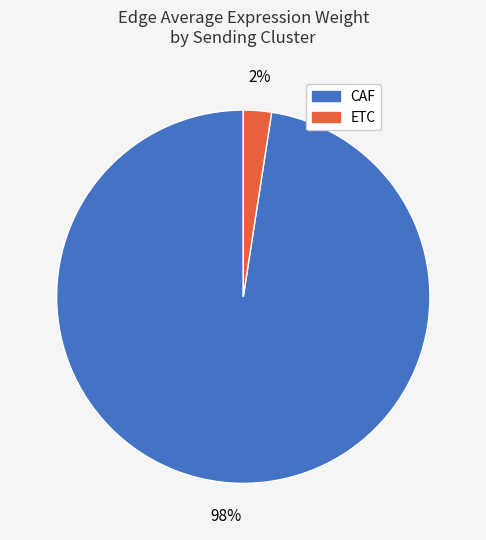

To the nearest percent, what is the average slice percentage?

50%